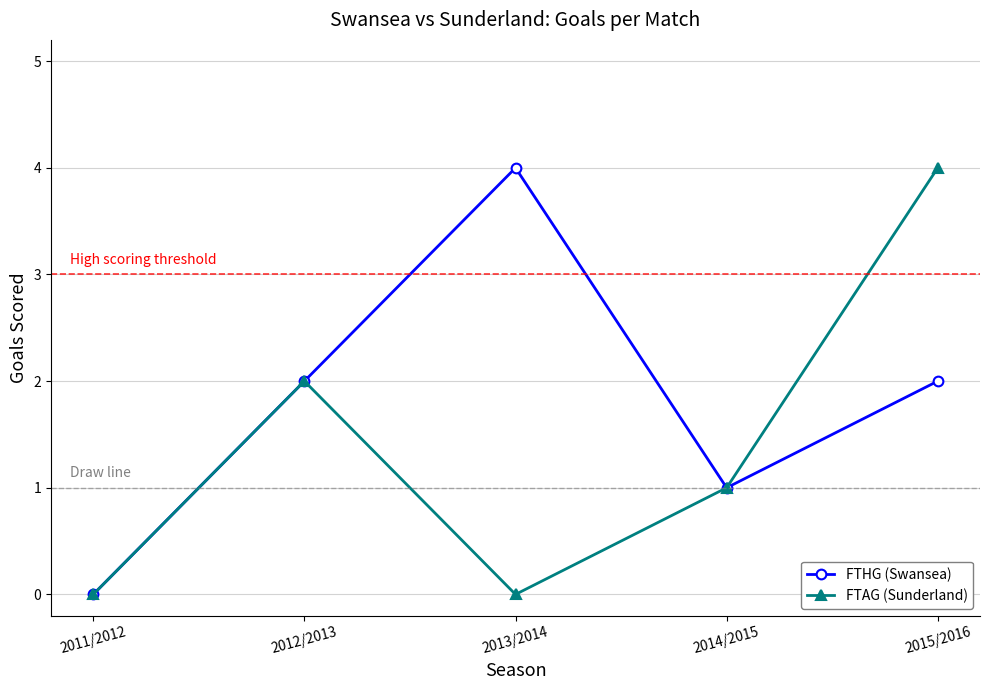

True or false: FTAG (Sunderland) has more than 2 interior local peaks.

False